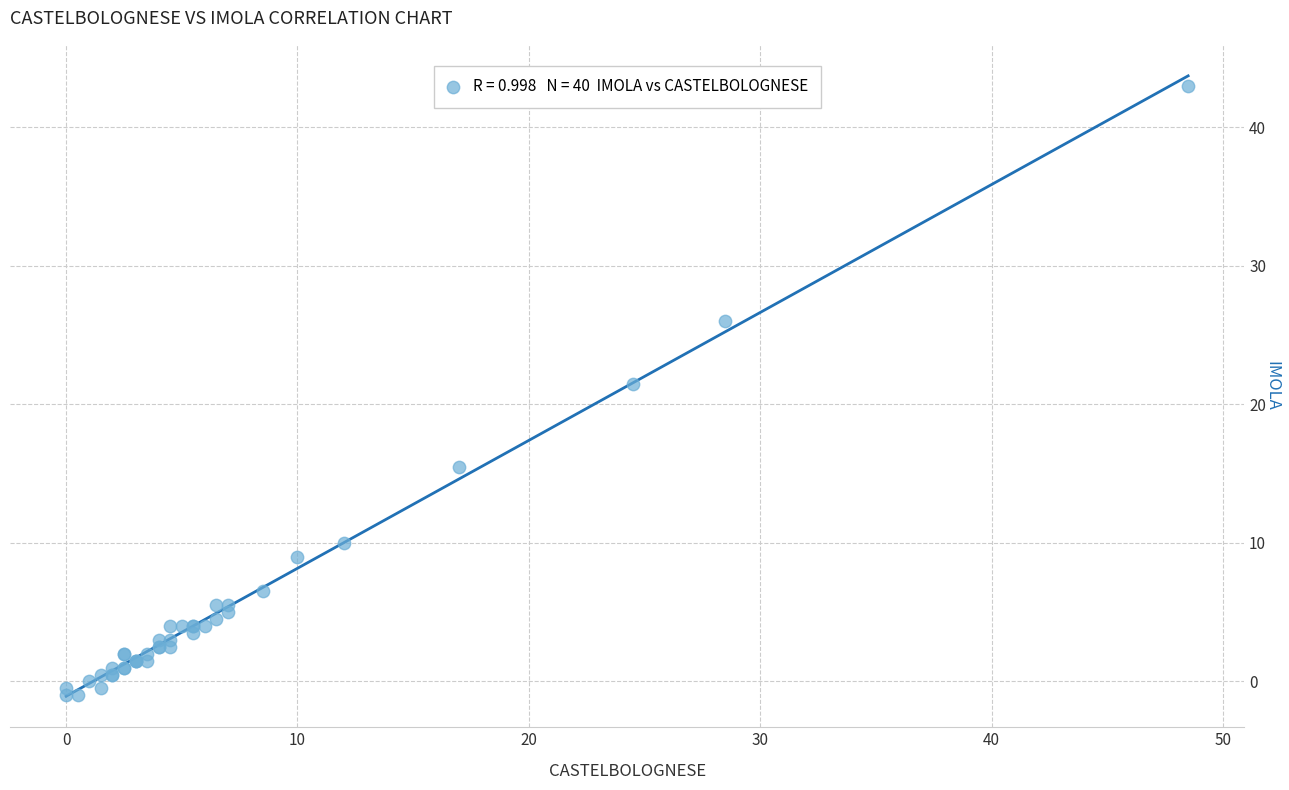

What Y value in the scatter plot is closest to 21?

21.5